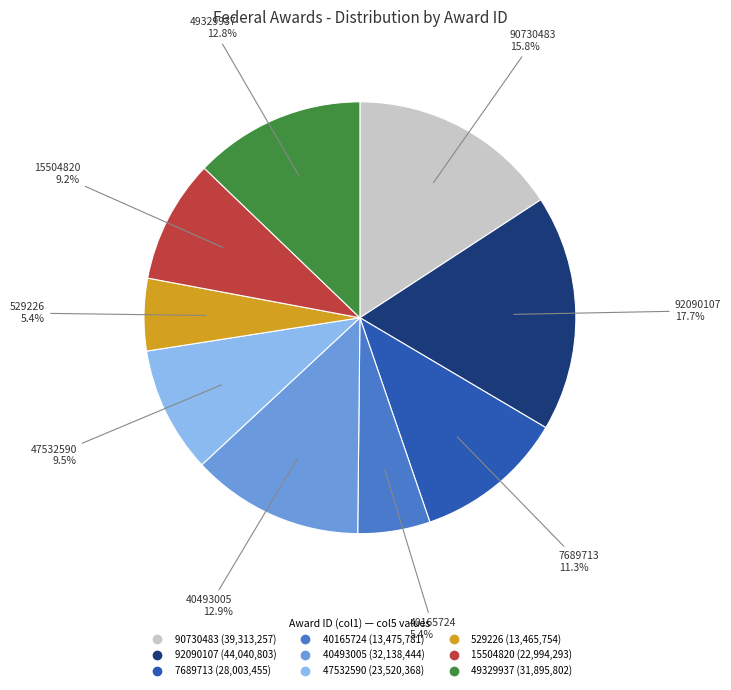

What portion of the pie excludes 40493005?

87.1%